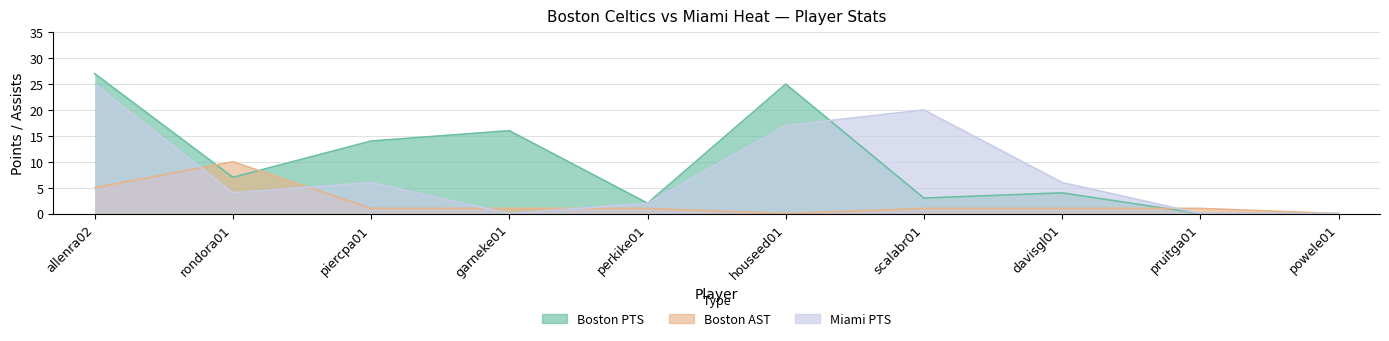

What is the difference between the maximum and second lowest values in the Miami PTS series?

25